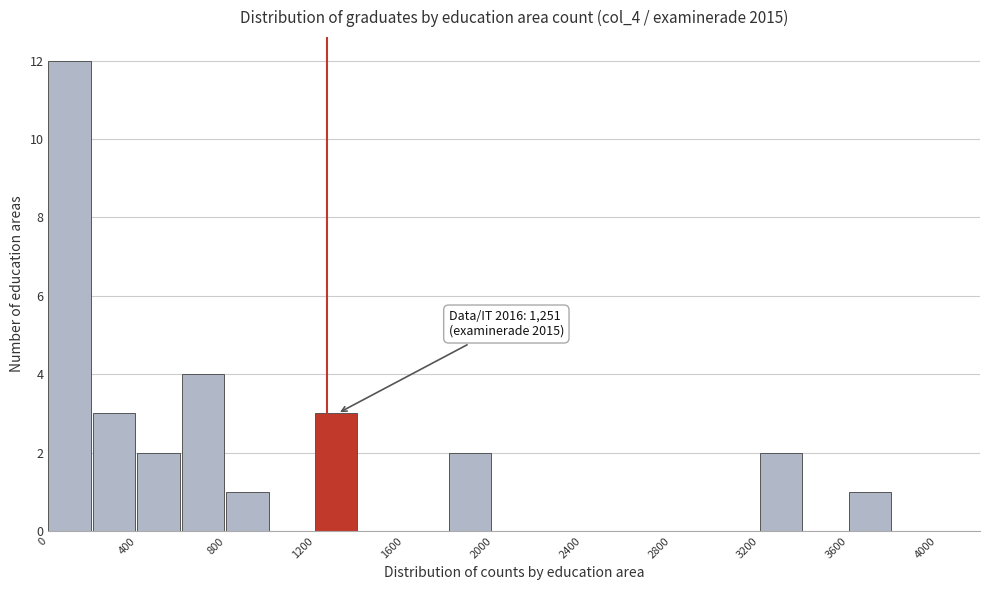

Over which range of the x-axis is the bar tallest?

0 to 200